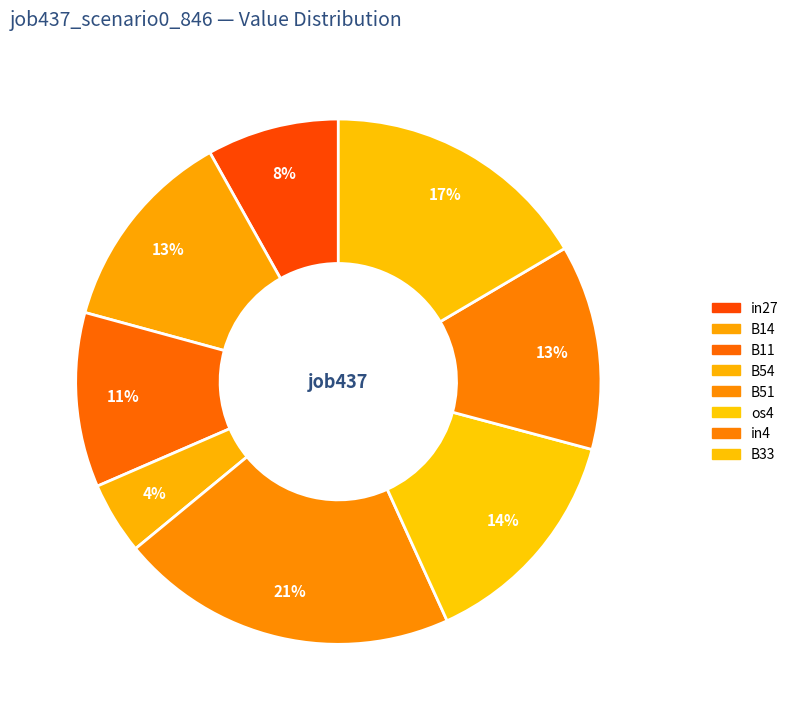

Rank the categories by value from highest to lowest.

B51, B33, os4, B14, in4, B11, in27, B54